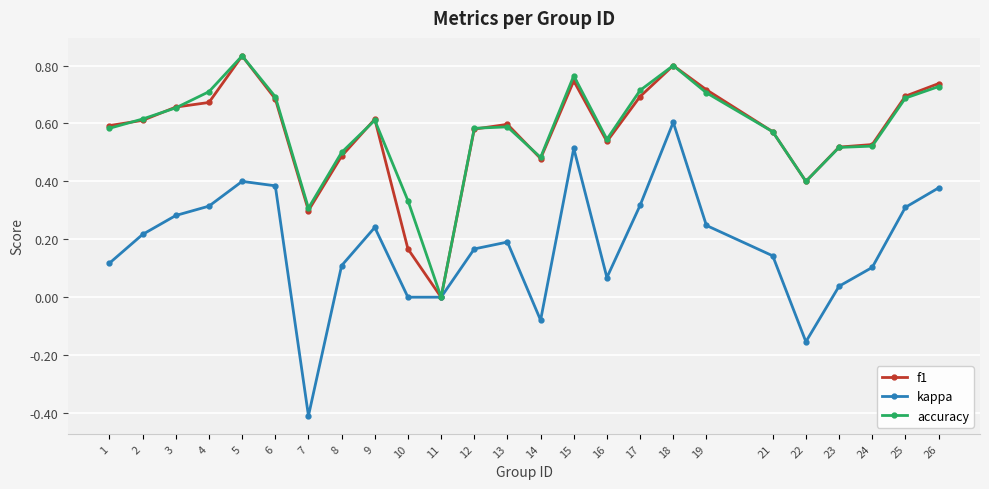

Which series changed the most between 22 and 23?

kappa